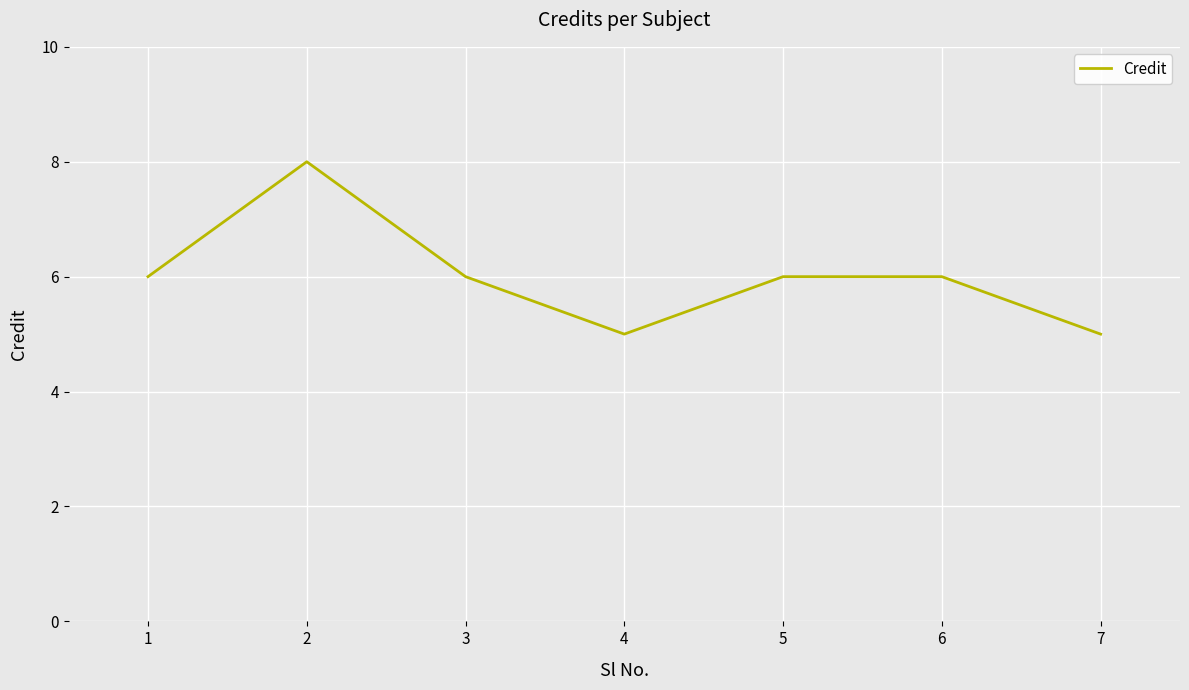

What is the ratio of the value at 3 to the value at 6?

1.0